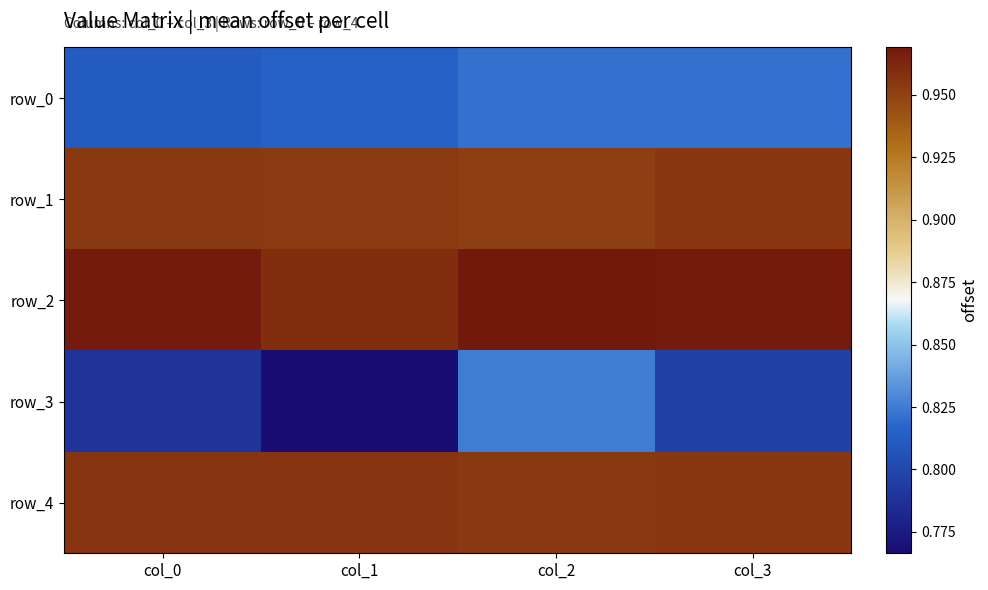

Reading left to right, list all the values displayed in this chart.

row_0: col_0=0.8	col_1=0.8	col_2=0.8	col_3=0.8
row_1: col_0=1.0	col_1=1.0	col_2=1.0	col_3=1.0
row_2: col_0=1.0	col_1=1.0	col_2=1.0	col_3=1.0
row_3: col_0=0.8	col_1=0.8	col_2=0.8	col_3=0.8
row_4: col_0=1.0	col_1=1.0	col_2=1.0	col_3=1.0